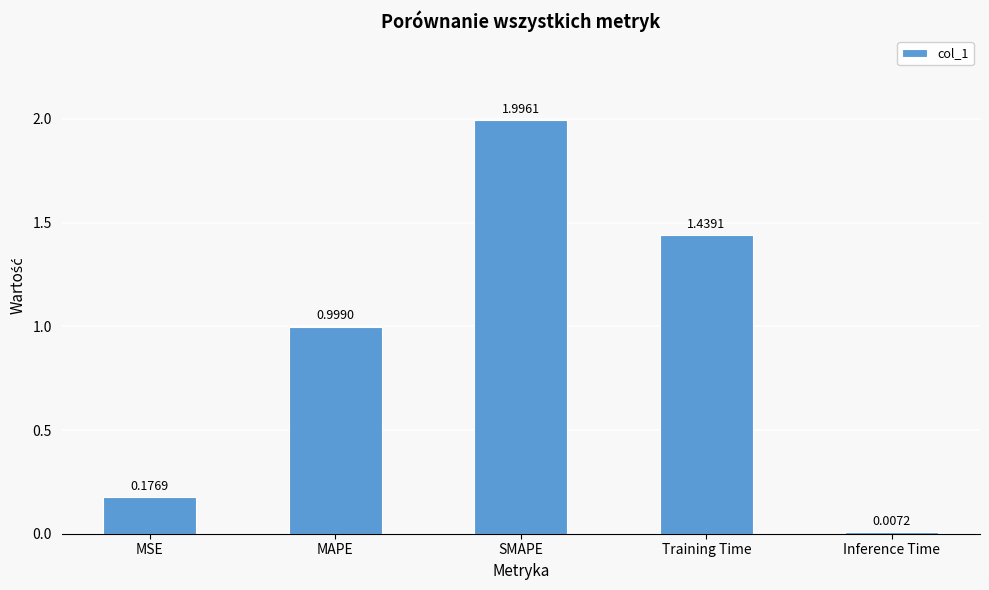

List the labels in order of value, largest first.

SMAPE, Training Time, MAPE, MSE, Inference Time